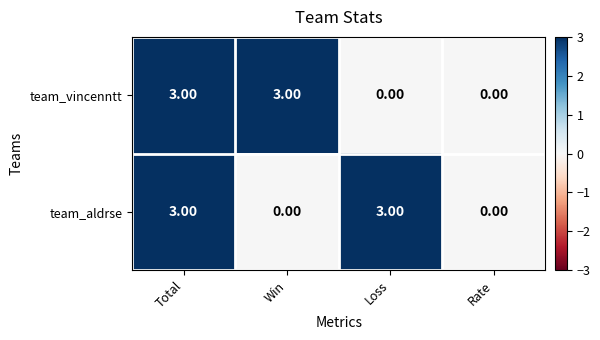

Between Loss and Rate, which series saw the biggest shift?

team_aldrse